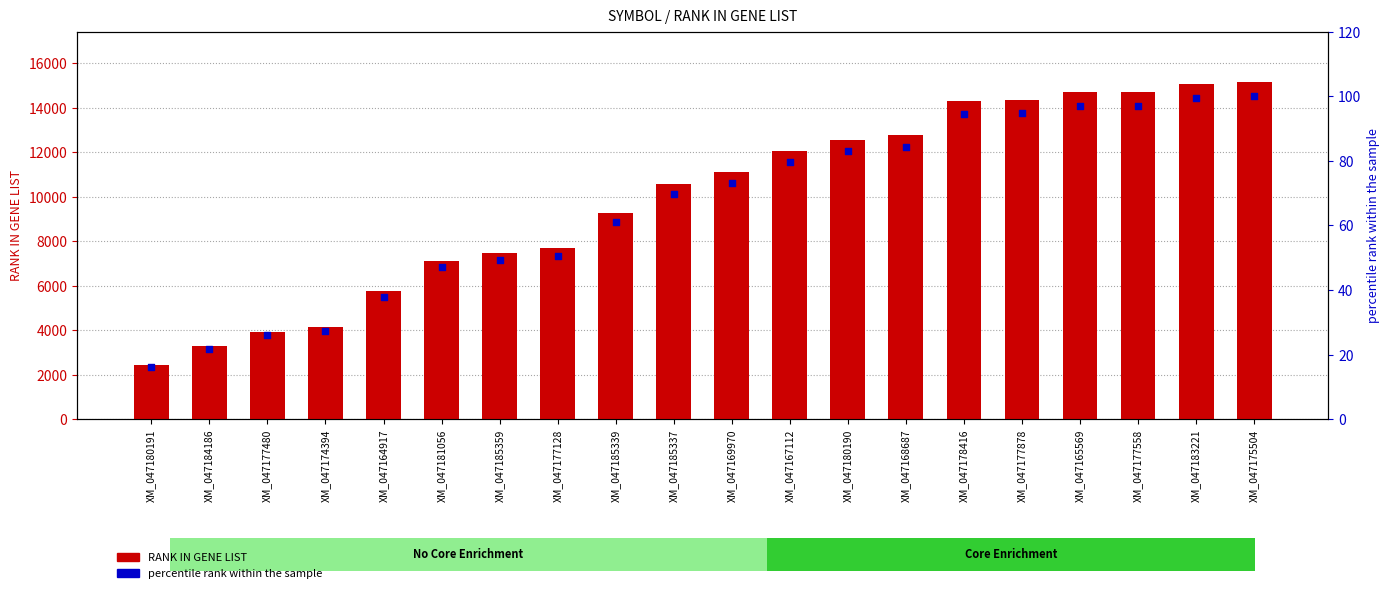

What are all the series names shown in the legend?

RANK IN GENE LIST, percentile rank within the sample